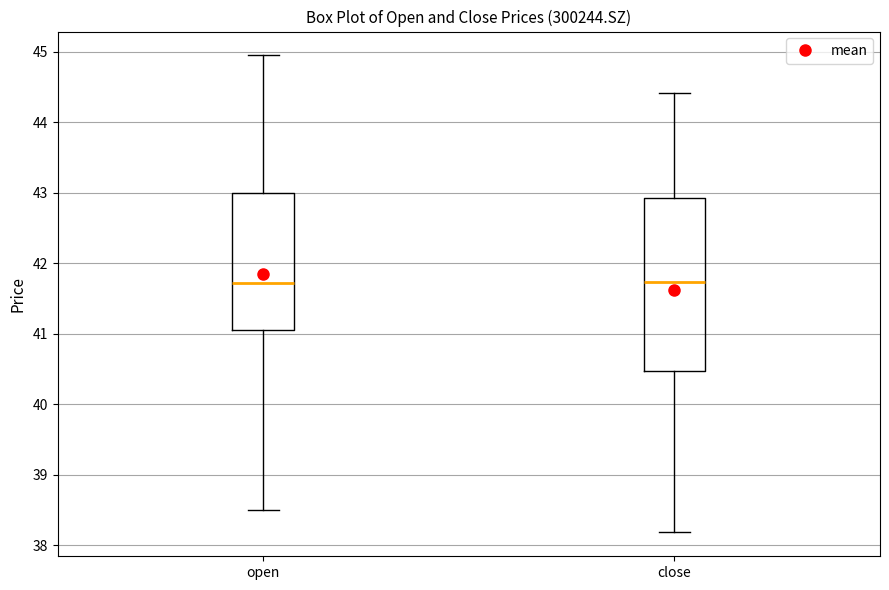

Reading left to right, transcribe this box plot: for each box, give where its median line is, the range the box spans, and where its two whiskers end, as read against the y-axis. The values are not printed on the chart, so give them approximately, as read against the axis.

open: median 41.7, box 41.1 to 43.0, whiskers 38.5 to 45.0
close: median 41.7, box 40.5 to 42.9, whiskers 38.2 to 44.4